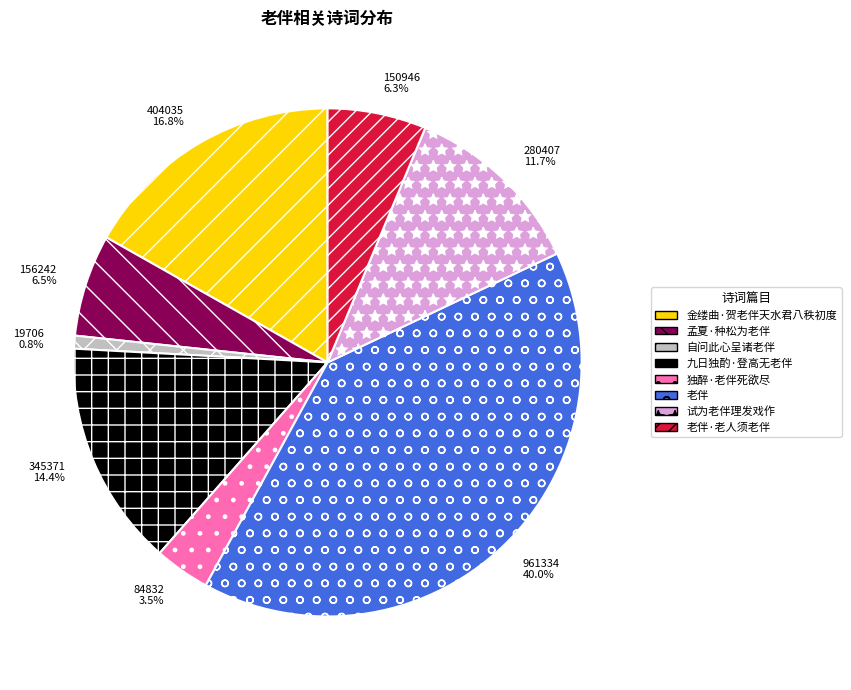

How many segments does this pie chart have?

8